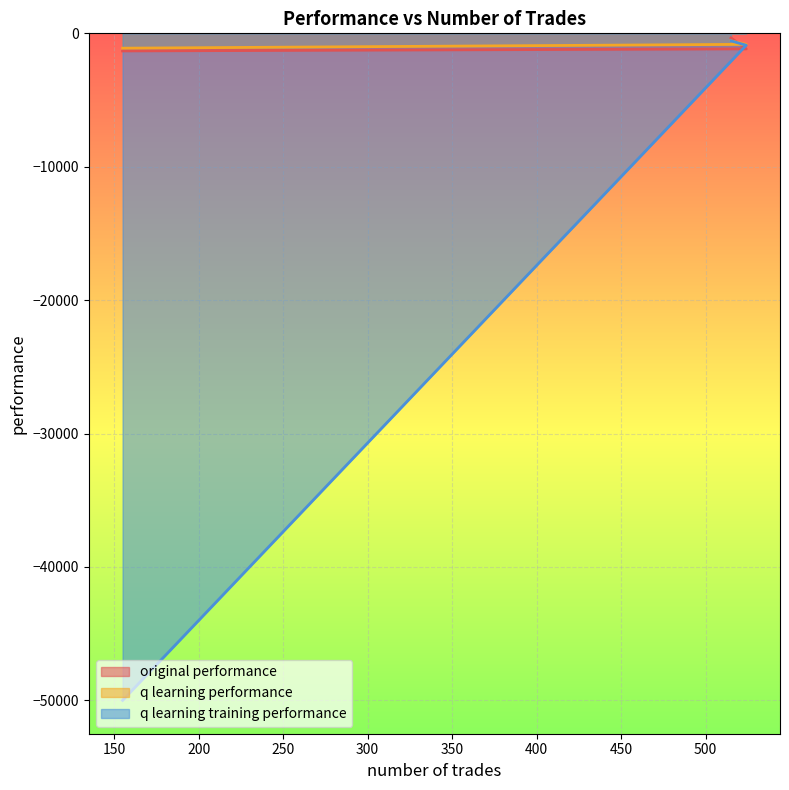

Which series has the largest range (max minus min)?

q learning training performance